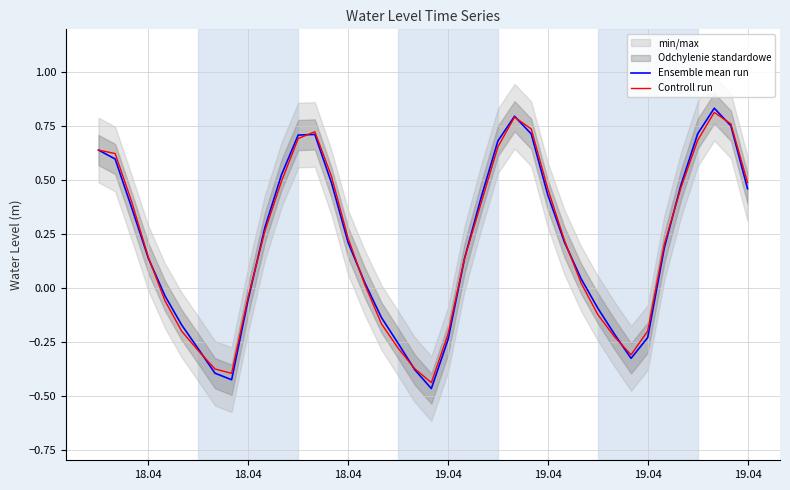

What is the sum of all Controll run values?

7.9